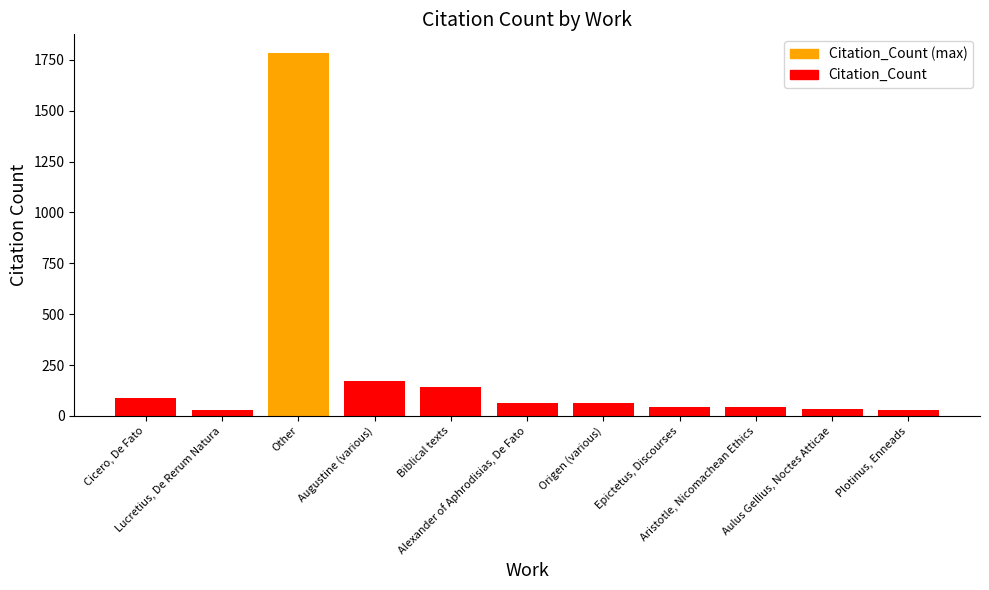

What is the value of the 6th bar from the left?

65